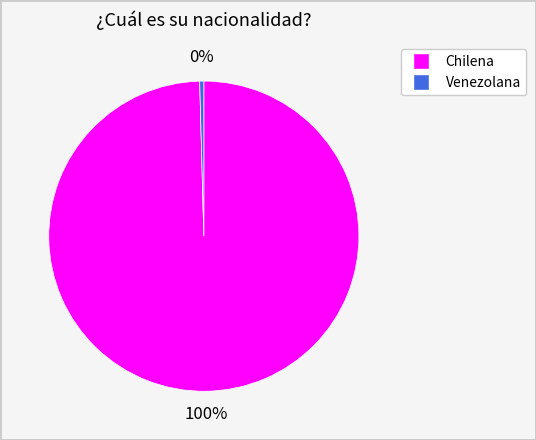

What is the majority slice?

Chilena